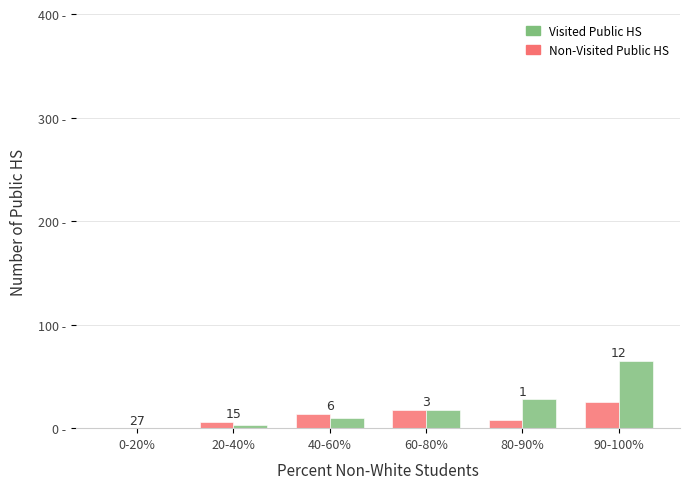

Are the bars grouped side by side (vs. stacked)?

Yes